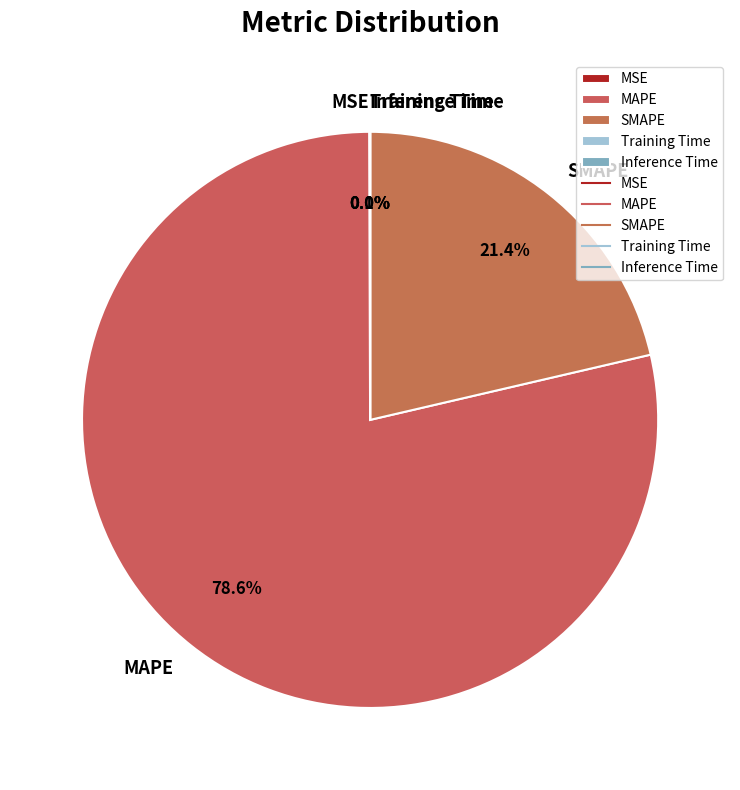

What is the largest slice in the pie chart?

MAPE